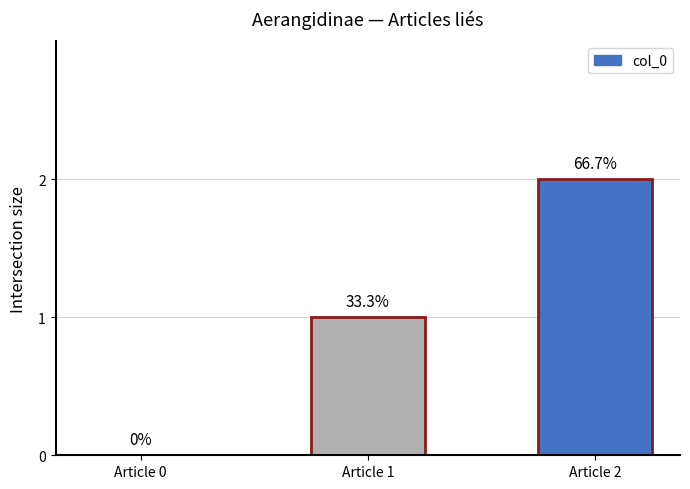

Reading left to right, transcribe all the data shown in this chart.

0	1	2